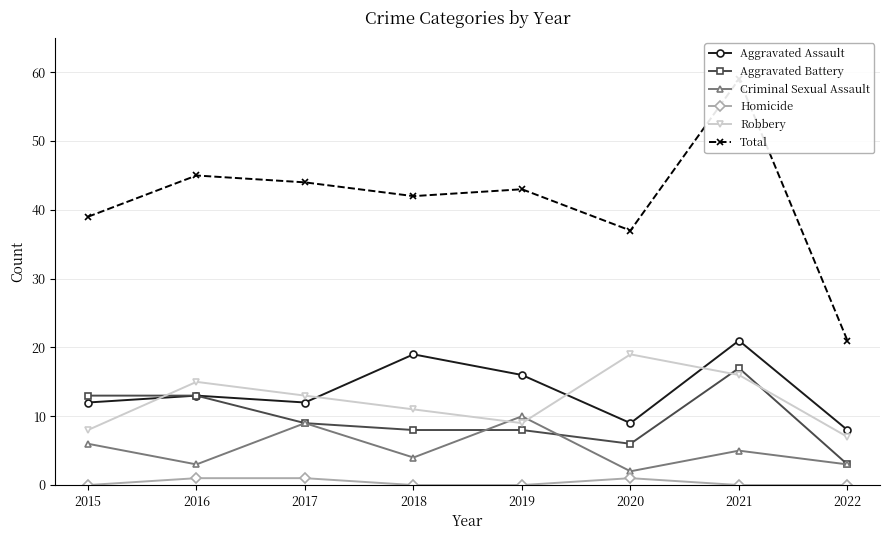

What is the total value across all series at 2018?

84